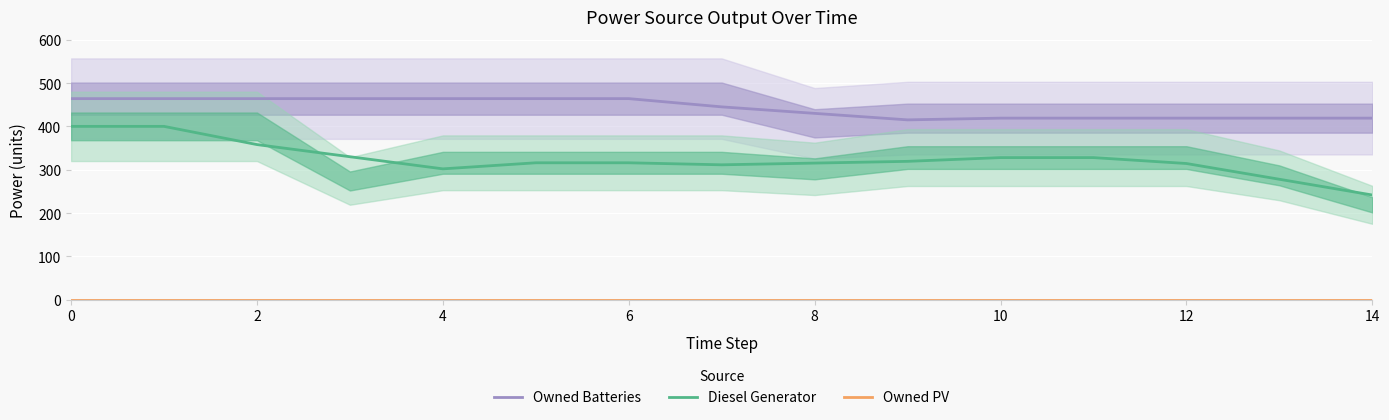

Is this an area chart (filled region under the line)?

No